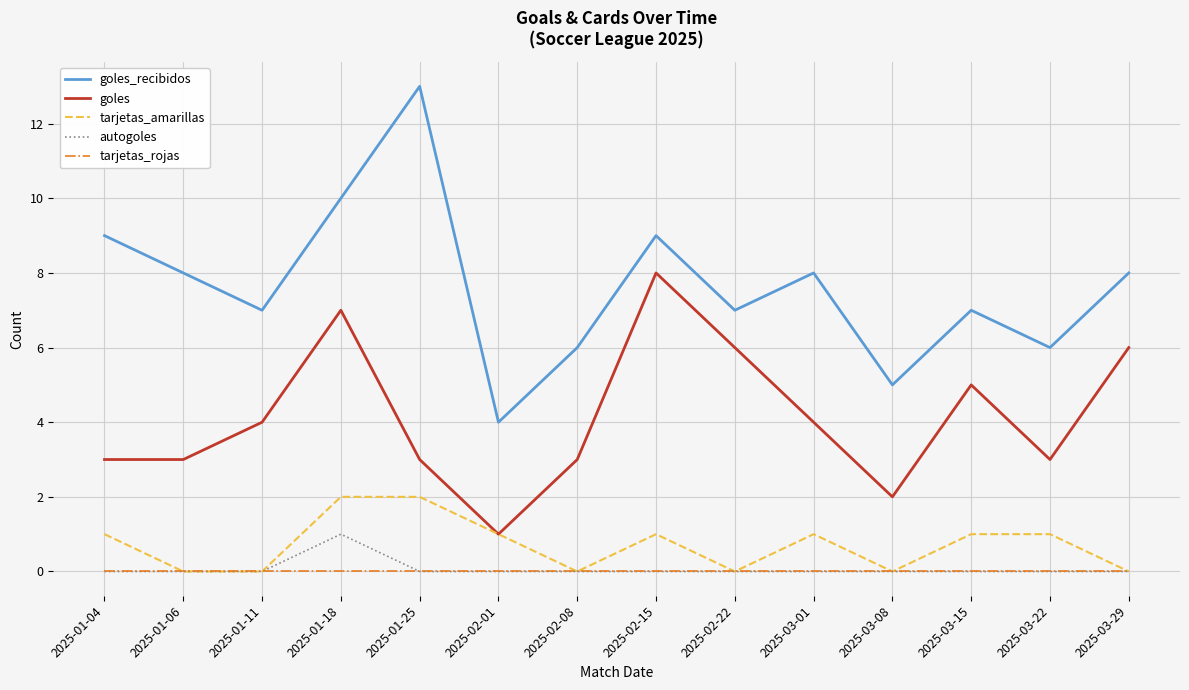

Which series has the largest total across all categories?

goles_recibidos